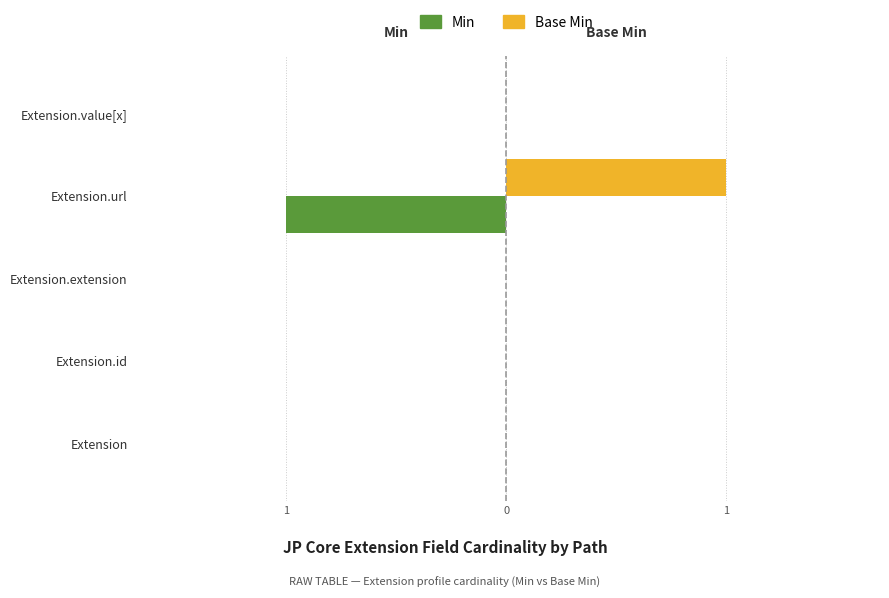

What are all the series names shown in the legend?

Min, Base Min